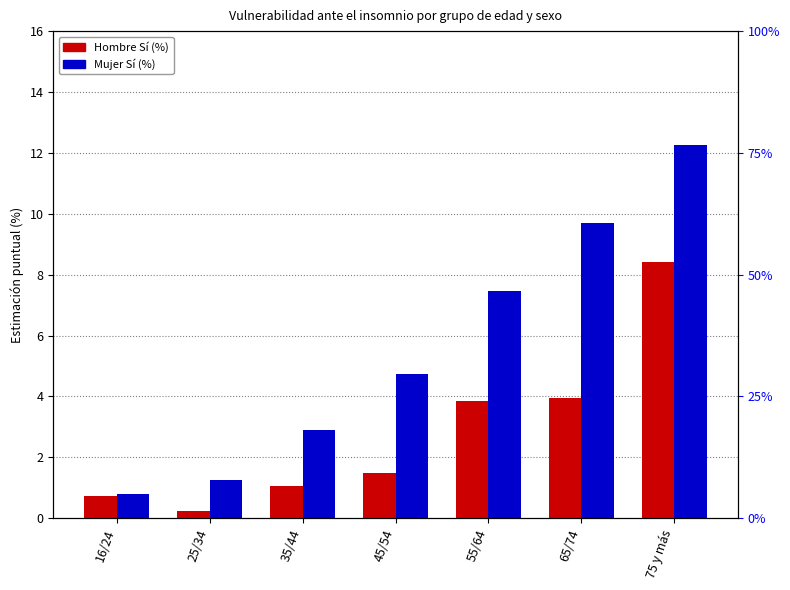

List the labels in order of Hombre Sí (%) value, smallest first.

25/34, 16/24, 35/44, 45/54, 55/64, 65/74, 75 y más